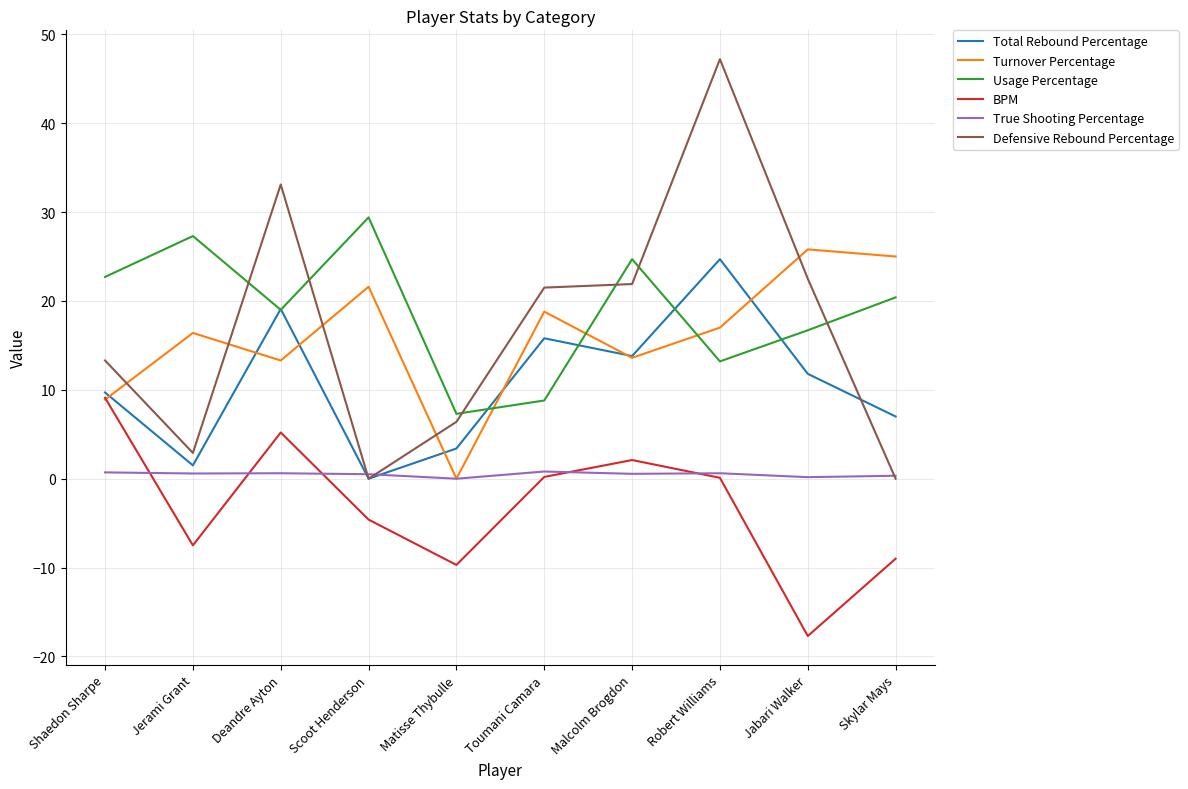

What is the average value of the Turnover Percentage series?

16.0